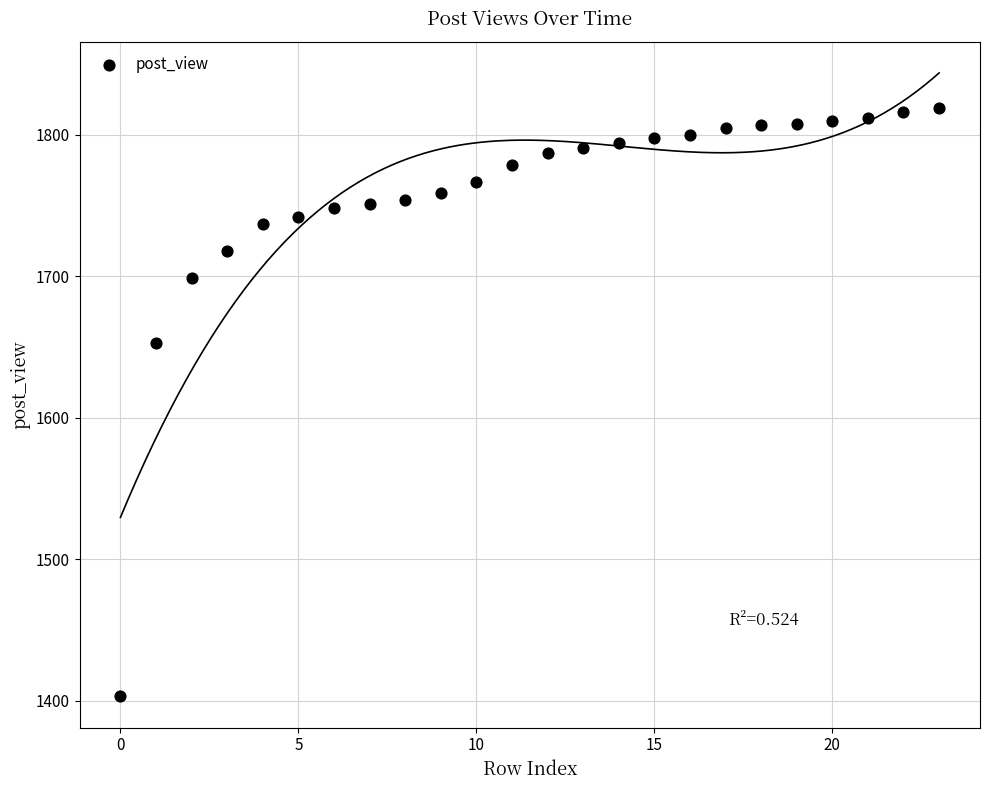

What Y value in the scatter plot is closest to 1611?

1653